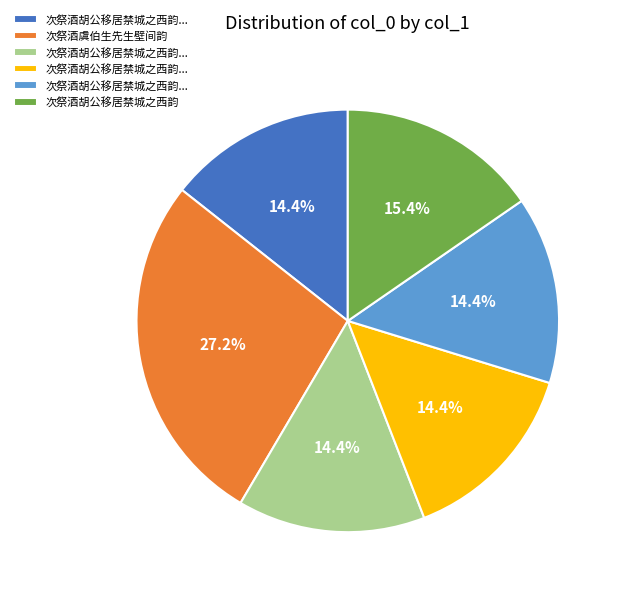

How many segments does this pie chart have?

6